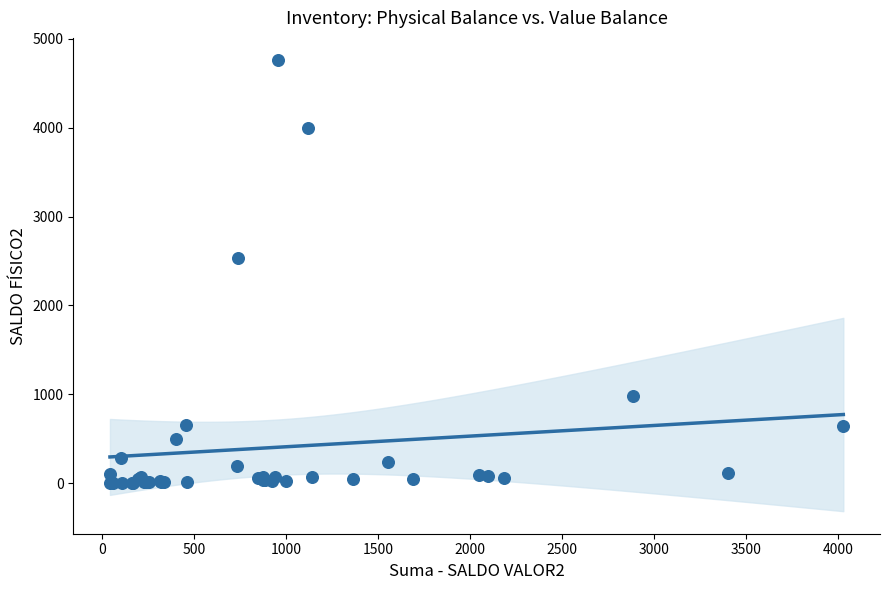

What Y value in the scatter plot is closest to 2378?

2535